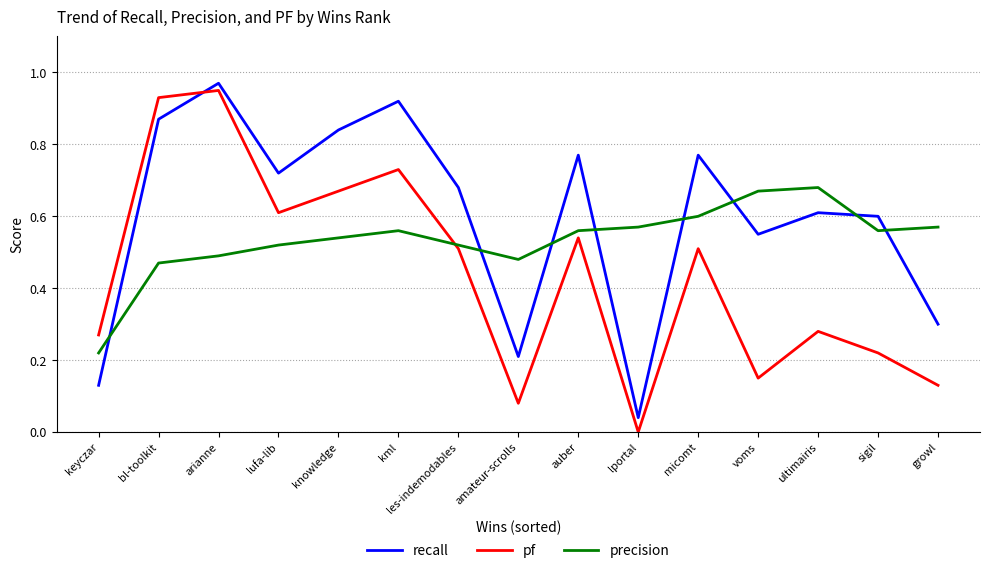

What position from the left is lufa-lib?

4